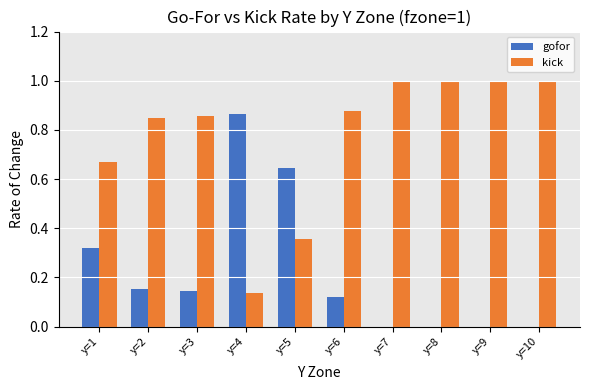

Which series has the largest total across all categories?

kick